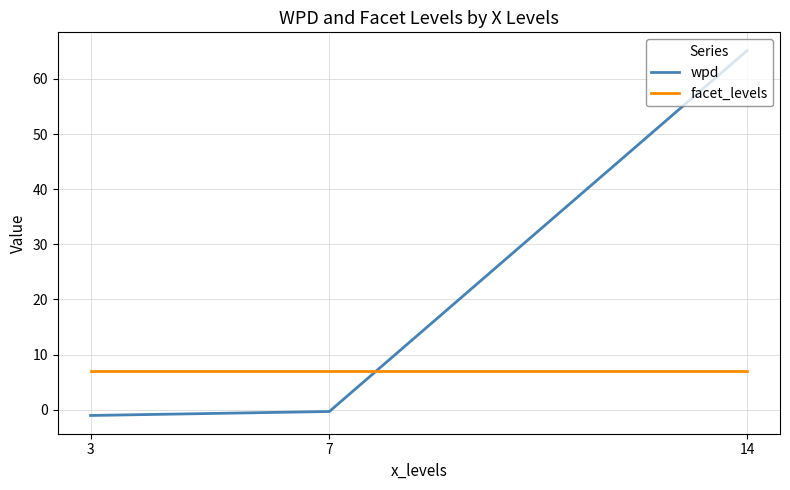

What is the maximum value shown in the chart?

65.1